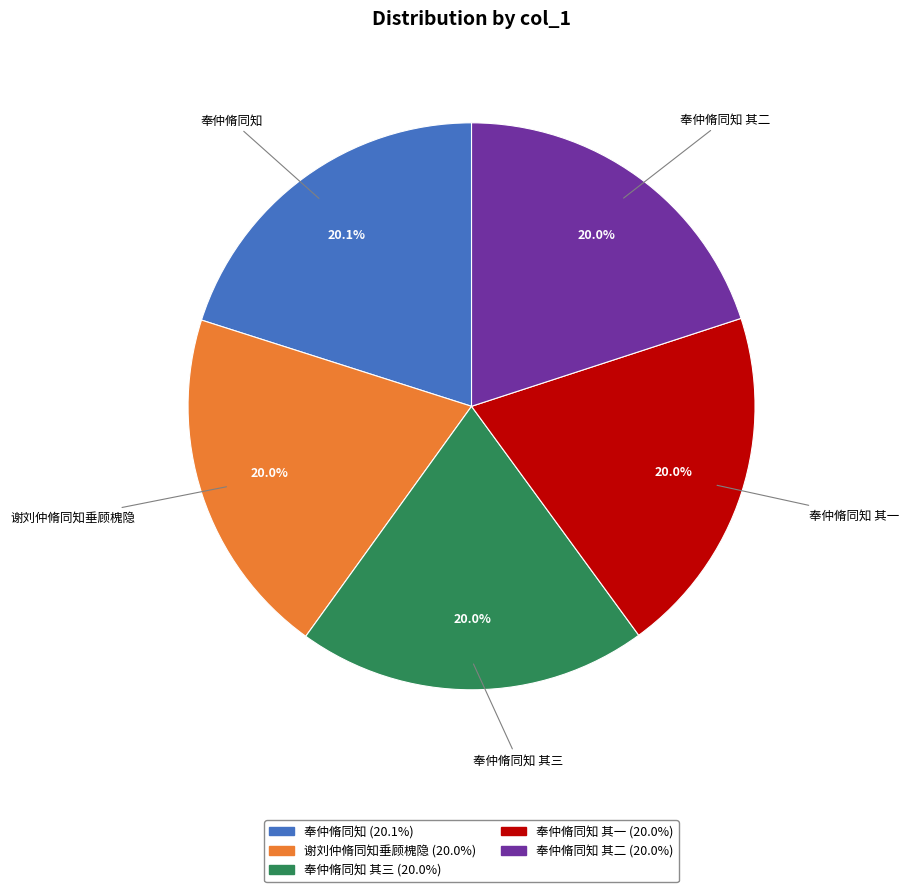

Is there a majority slice in this chart?

No